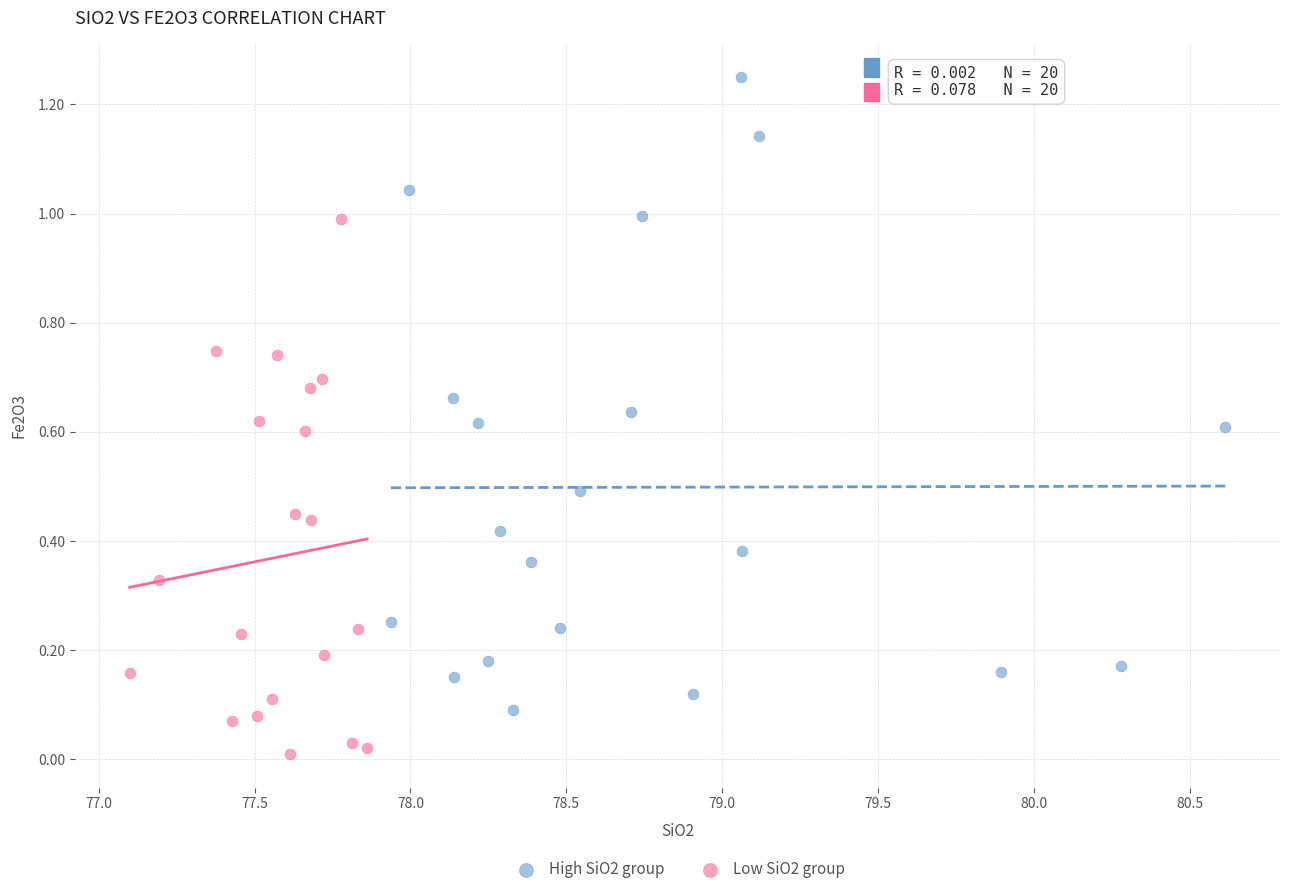

Which series reaches the minimum Y coordinate?

Low SiO2 group